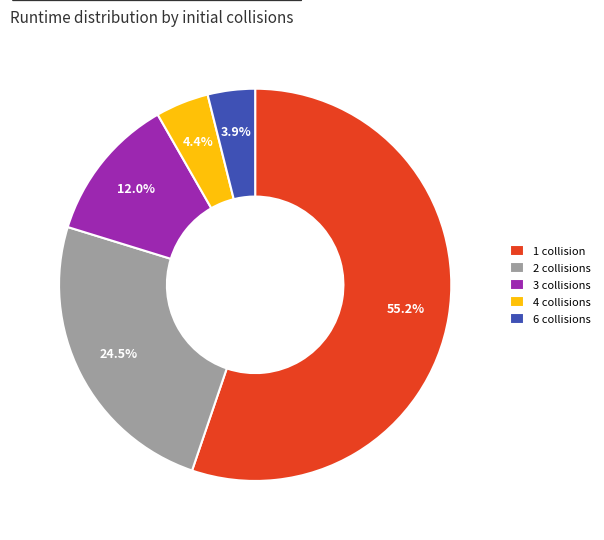

How many slices are in this pie chart?

5